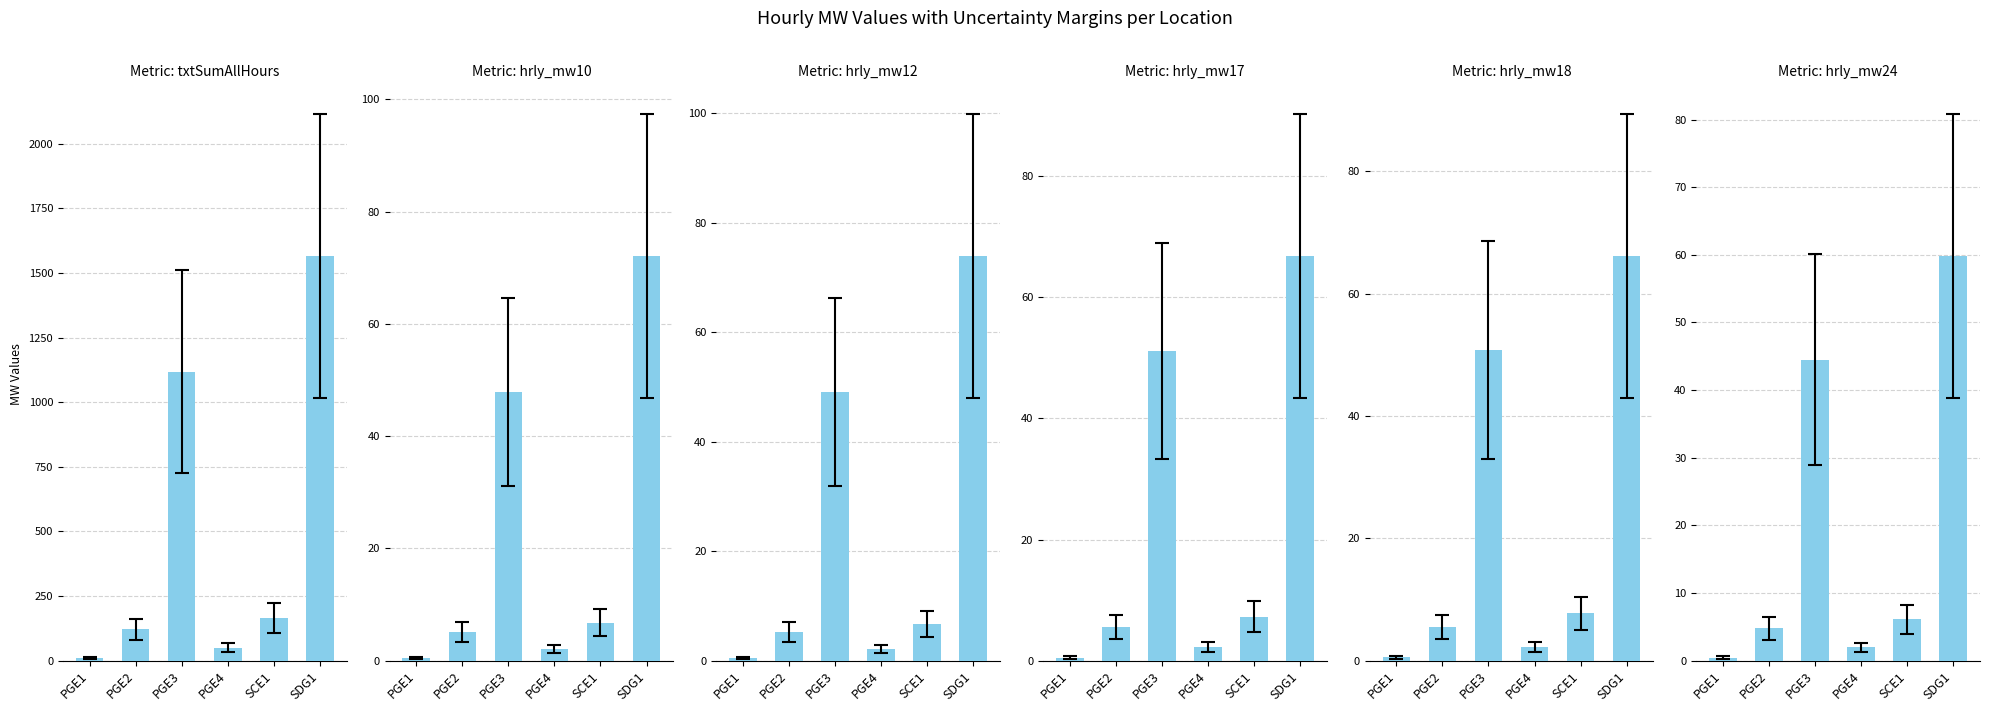

Count the number of data series in this chart.

6